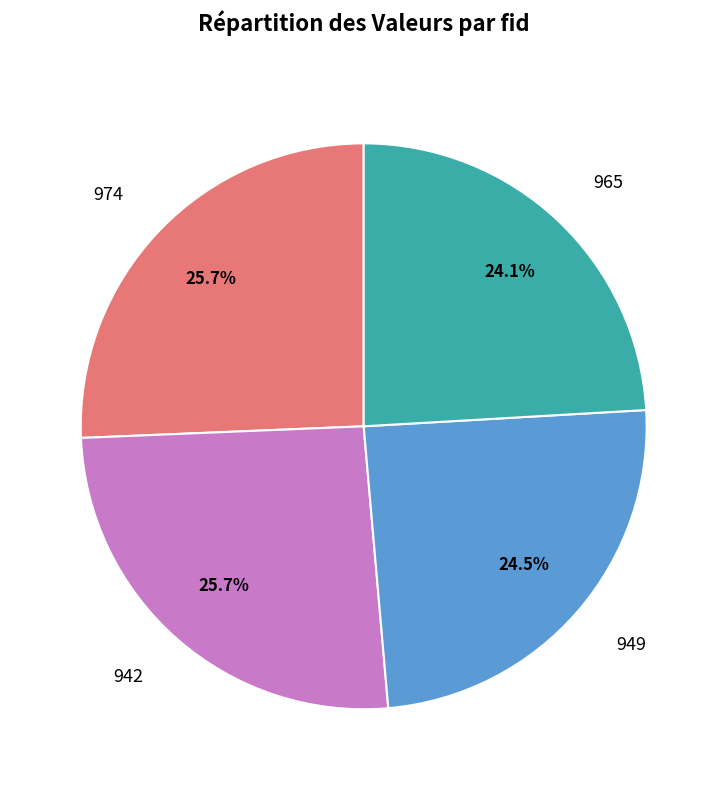

How much of the chart is everything except 942?

74.3%